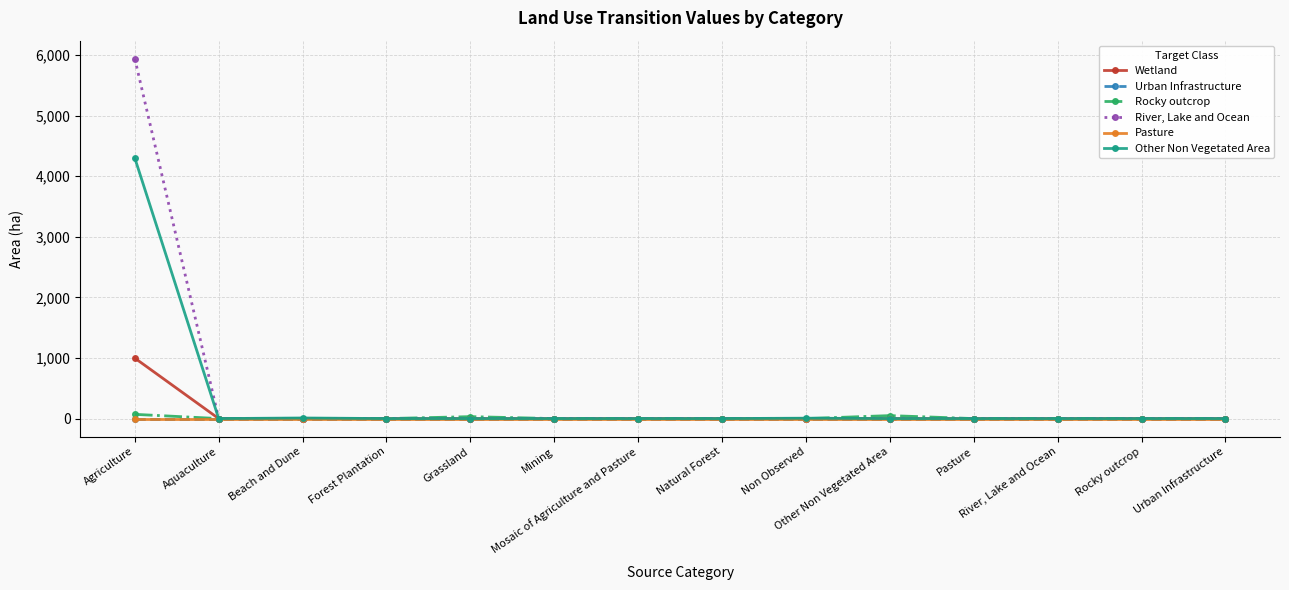

Is this an area chart (filled region under the line)?

No